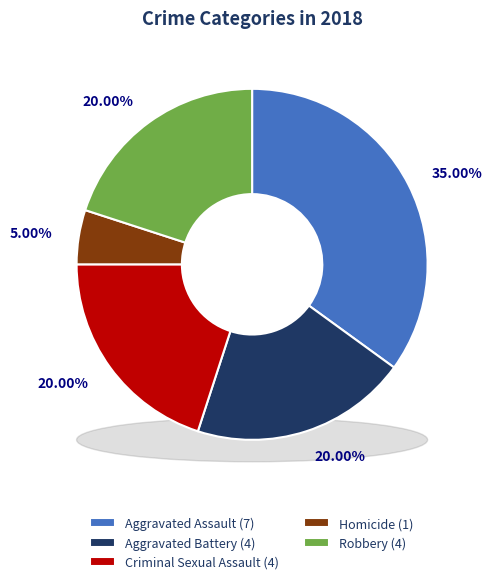

How many segments does this pie chart have?

5